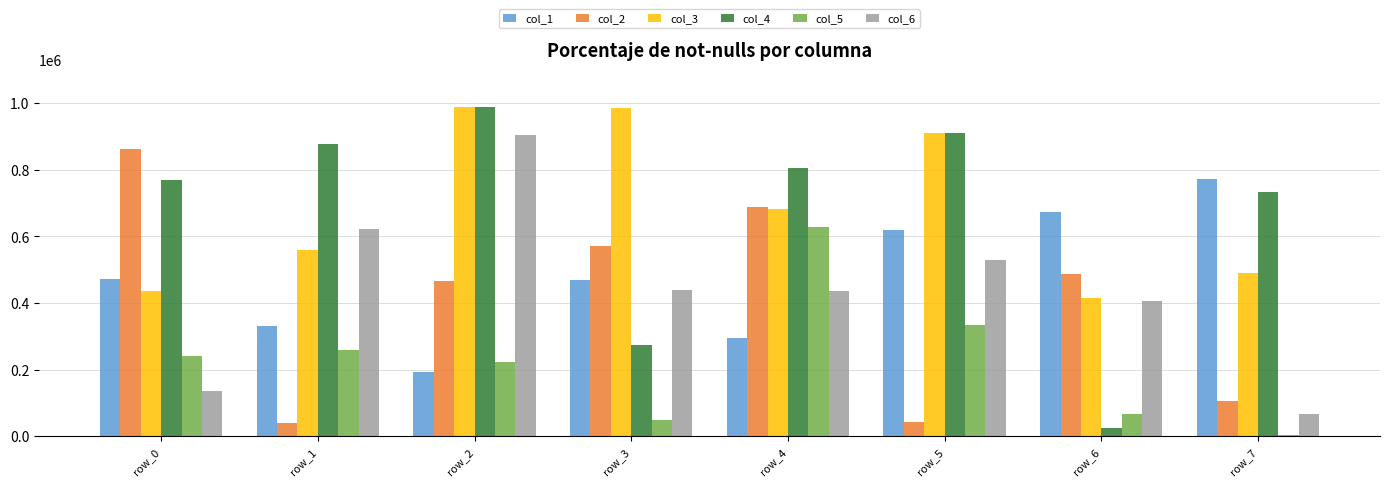

What is the value of the col_1 bar at the 2nd from the left?

329888